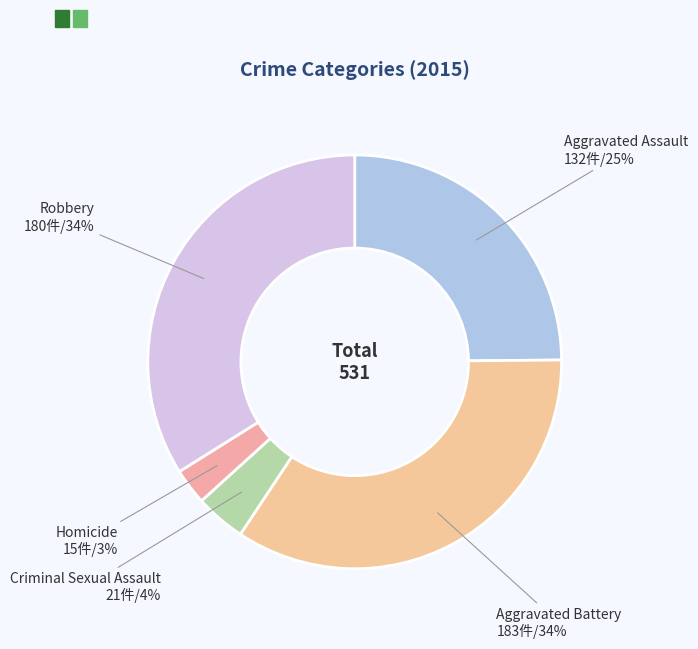

Which has a higher value, Robbery 180件/34% or Homicide 15件/3%?

Robbery 180件/34%